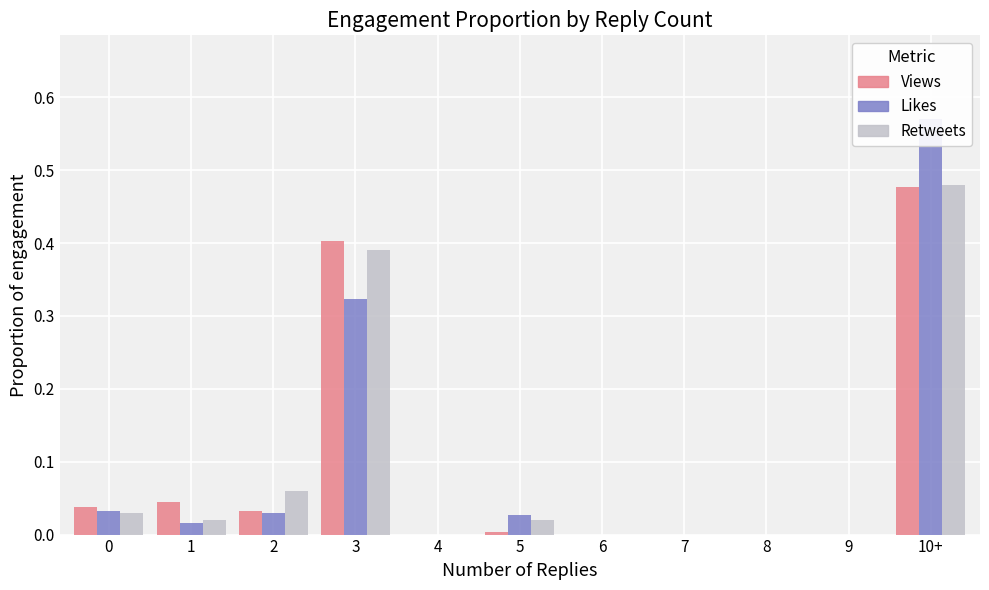

The Views series shows 0.2 at 9. True or false?

False